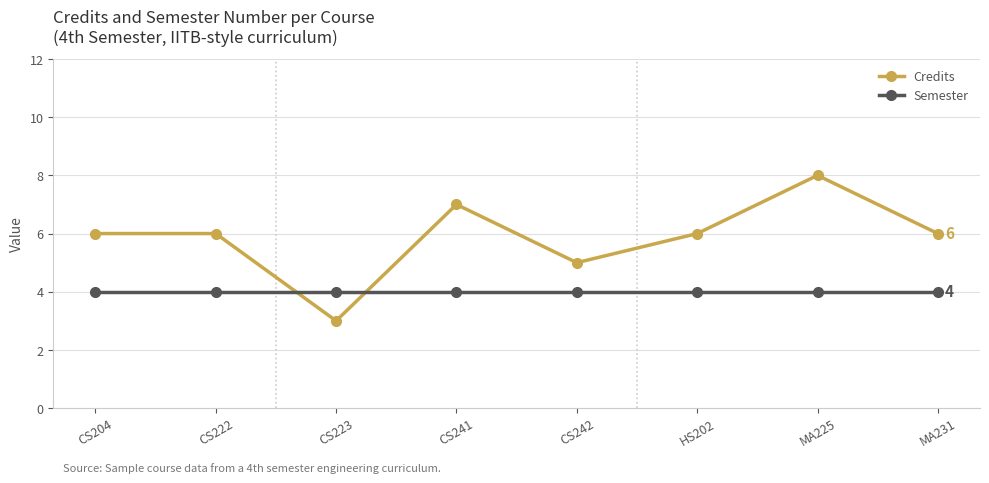

True or false: Credits has more than 1 points higher than both neighbors.

True